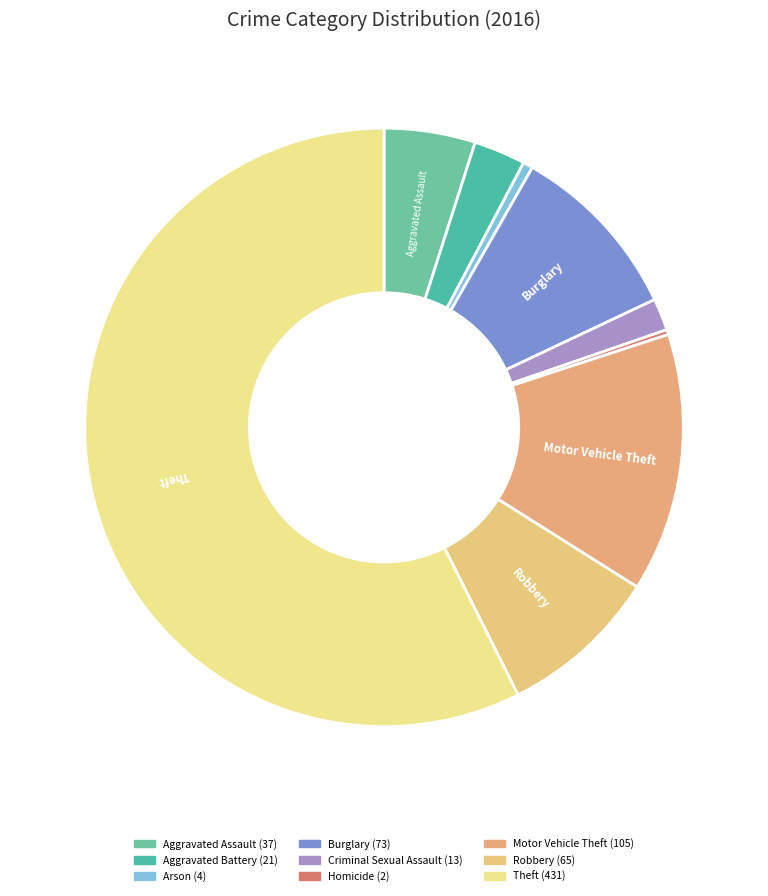

The Motor Vehicle Theft slice represents 26% of the pie. True or false?

False